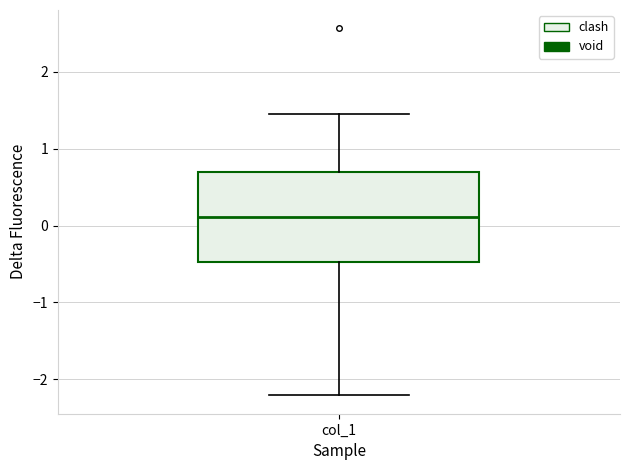

Where does the upper whisker of the box for col_1 end on the y-axis? The values are not printed on the chart, so give them approximately, as read against the axis.

1.5